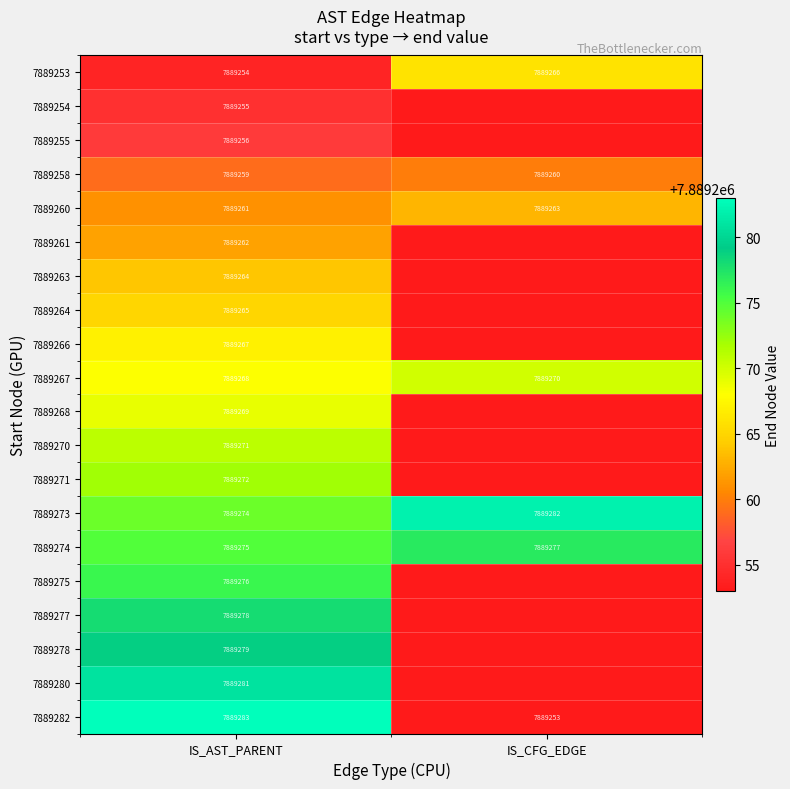

What is the sum of all 7889260 values?

15778524